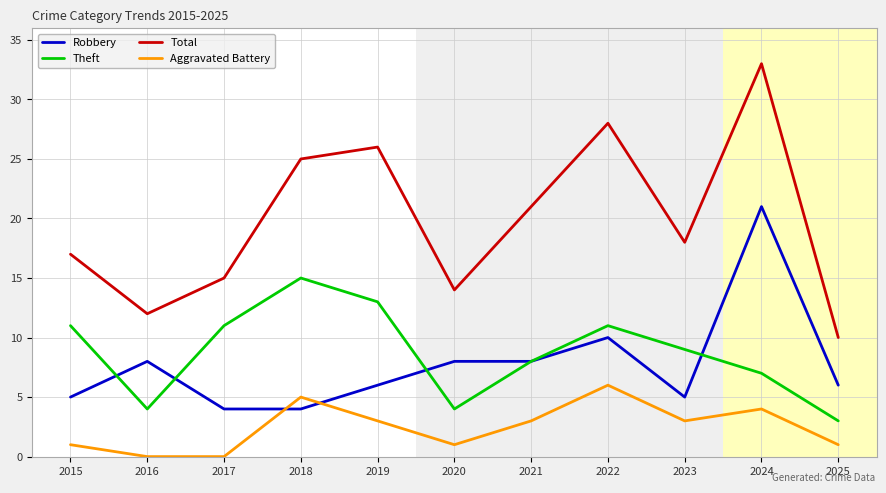

At which category is the sum across all series the highest?

2024